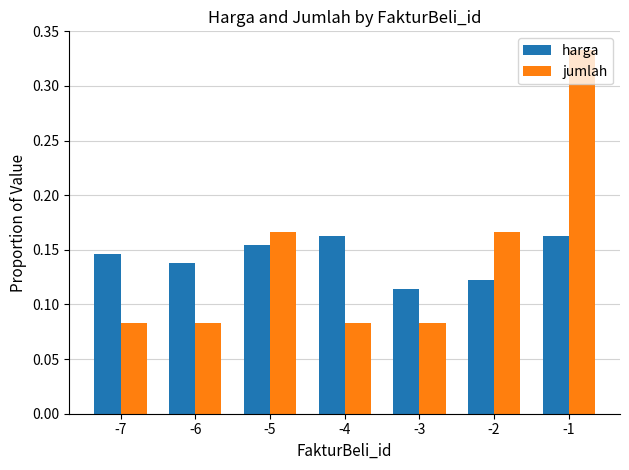

Which series has the largest range (max minus min)?

jumlah